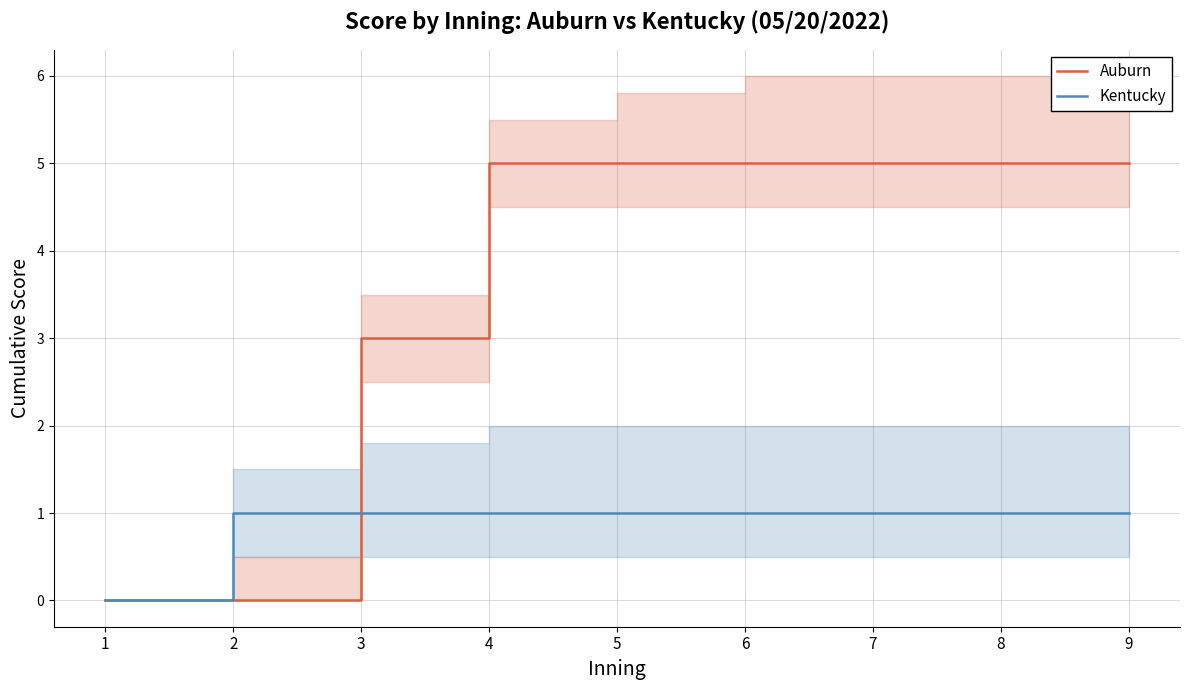

Between which two adjacent categories do Auburn and Kentucky first intersect?

2 and 3